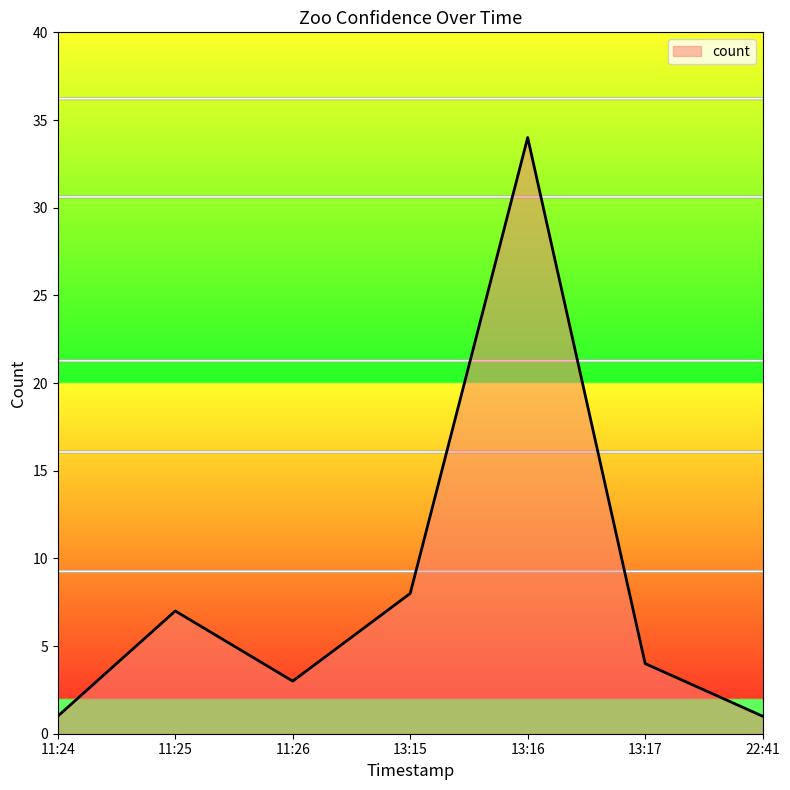

What position from the left is 22:41?

7